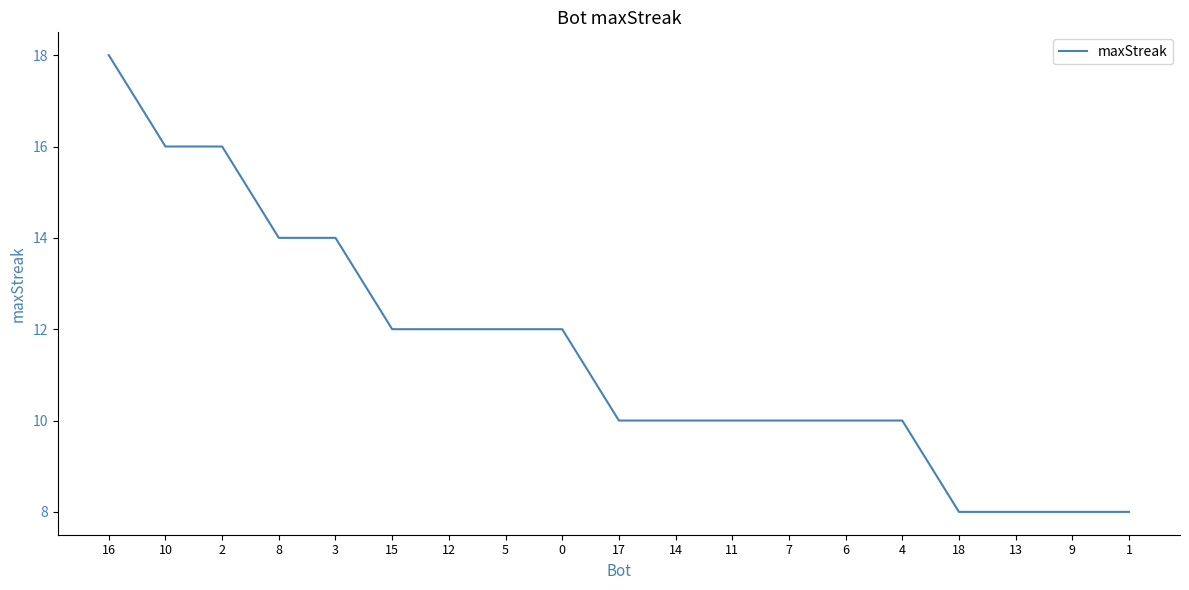

What is the difference between the maximum and minimum values?

10